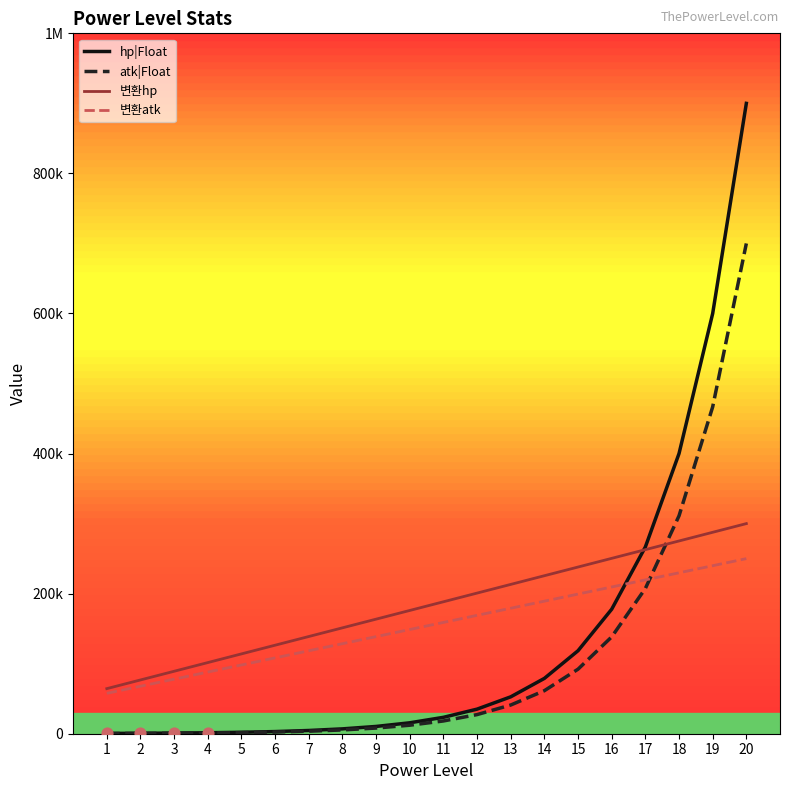

Is the value of atk|Float at 7 greater than the value of 변환atk at 19?

No